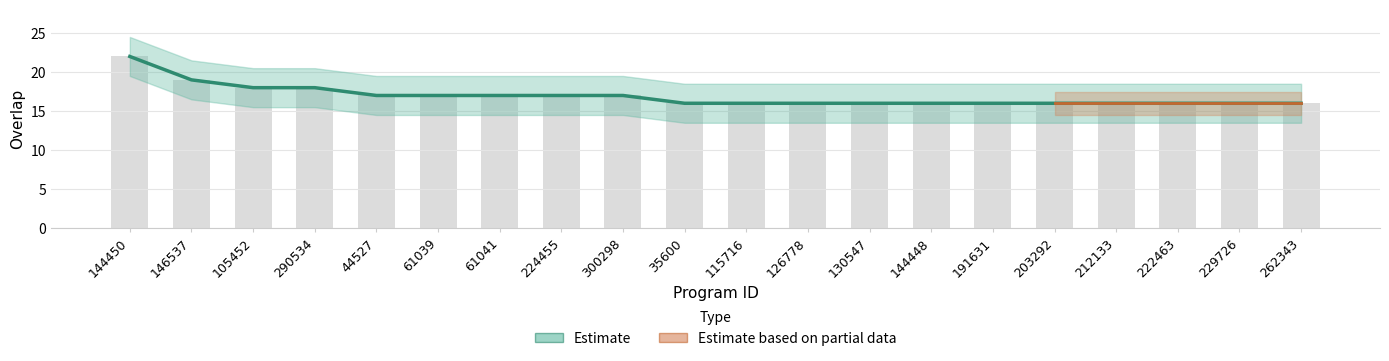

What is the difference between the values at 191631 and 290534?

2